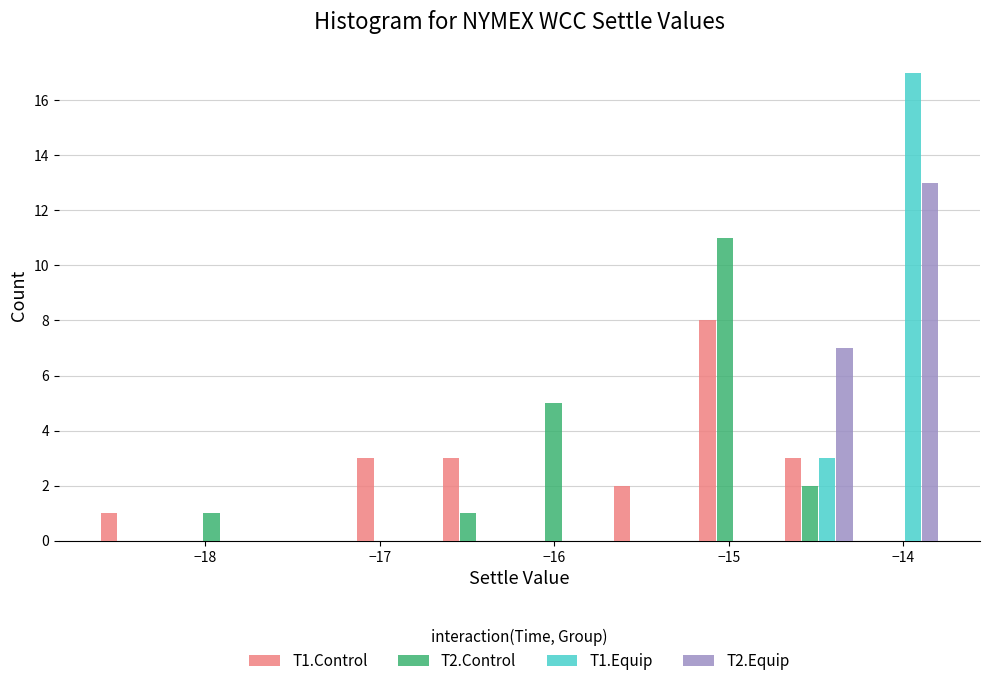

What is the height of the T2.Control bar covering -16.20 to -15.71 on the x-axis? Neither the bar edges nor the heights are printed on the chart, so give them approximately, as read against the axes.

5